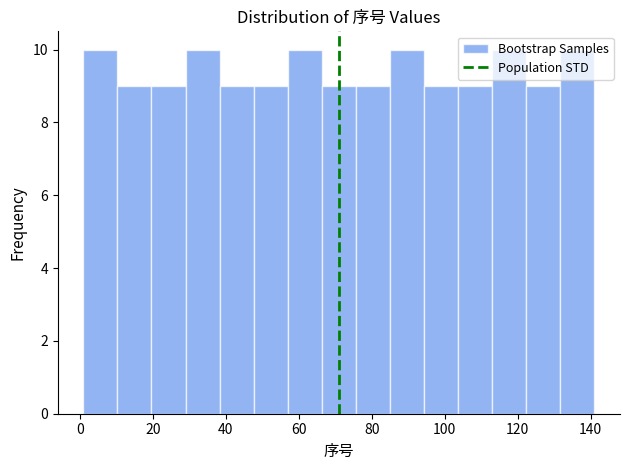

How tall is the bar that spans 58 to 66 on the x-axis? Neither the bar edges nor the heights are printed on the chart, so give them approximately, as read against the axes.

10